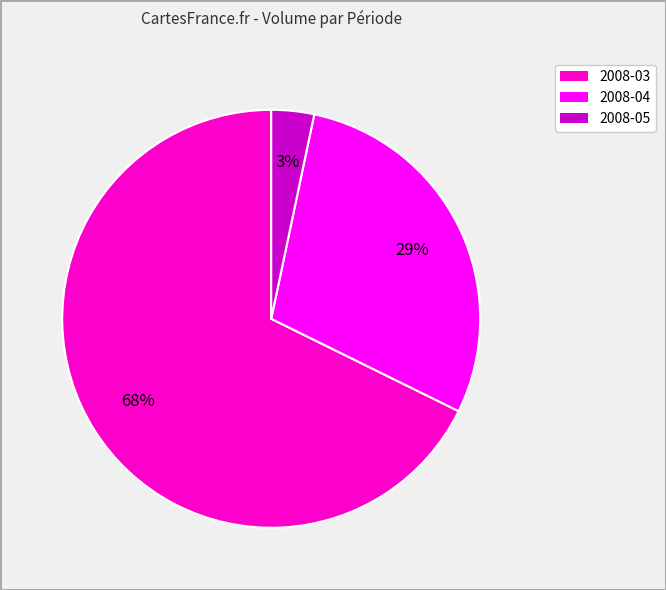

Does any single category account for the majority?

Yes